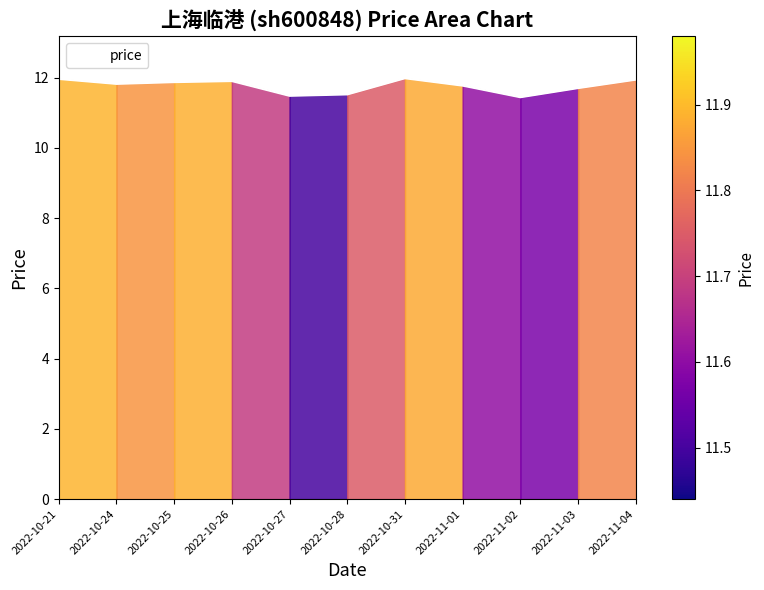

What is the maximum value shown in the chart?

12.0